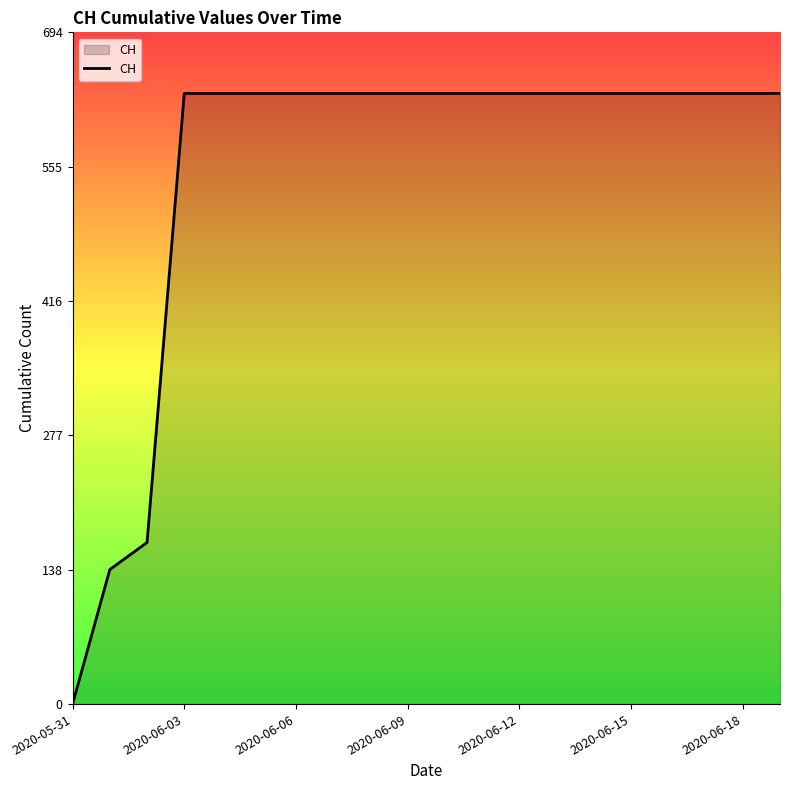

What is the greatest value displayed?

631